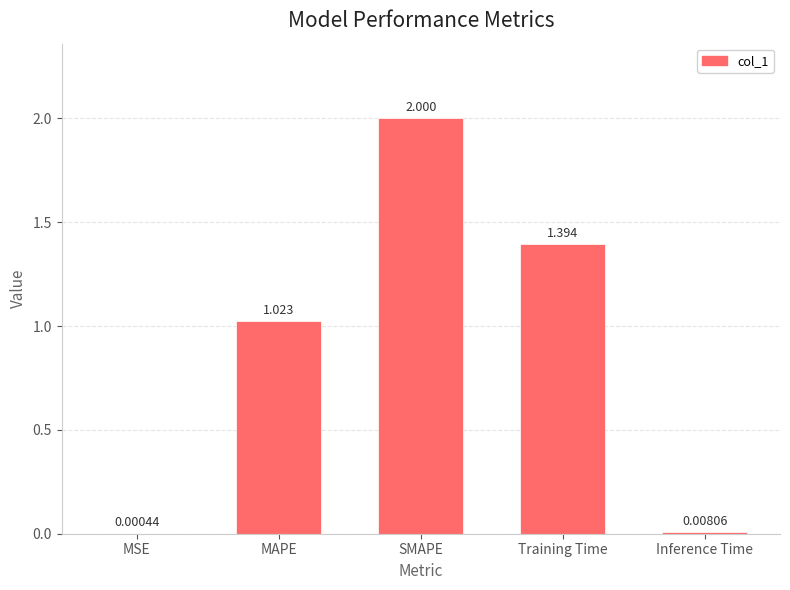

Where does the data first go above 1?

MAPE